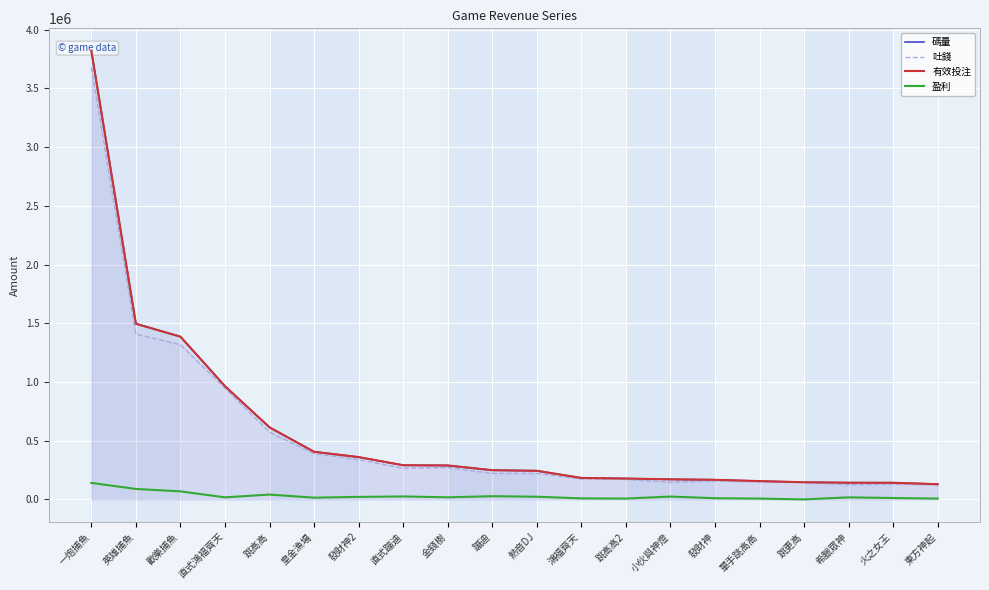

What is the difference between the maximum and minimum values in the 有效投注 series?

3691183.4